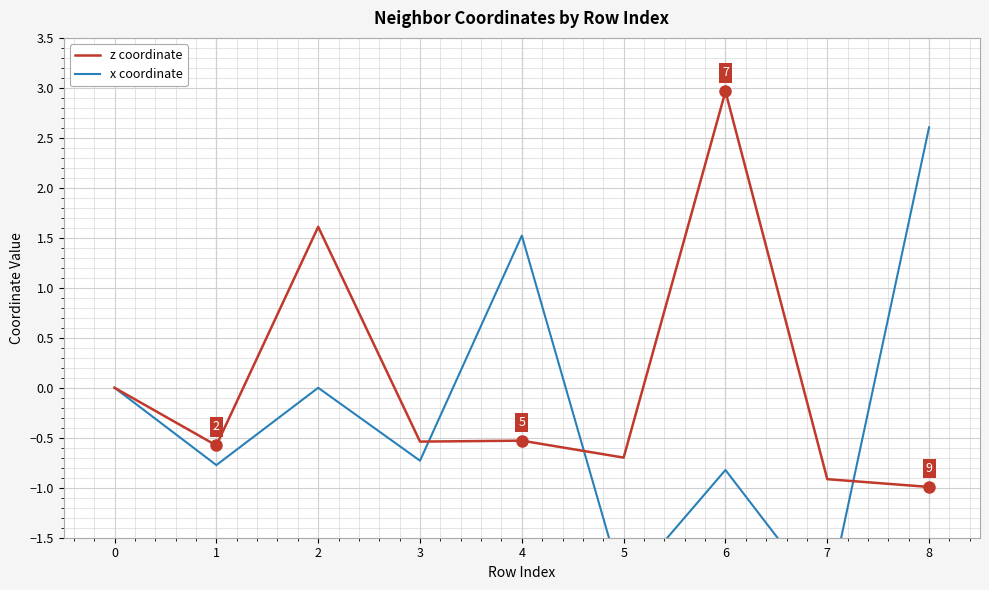

Reading right to left, list all the values displayed in this chart.

z coordinate: 8=-1.0	7=-0.9	6=3.0	5=-0.7	4=-0.5	3=-0.5	2=1.6	1=-0.6	0=0.0
x coordinate: 8=2.6	7=-2.1	6=-0.8	5=-2.0	4=1.5	3=-0.7	2=0.0	1=-0.8	0=0.0